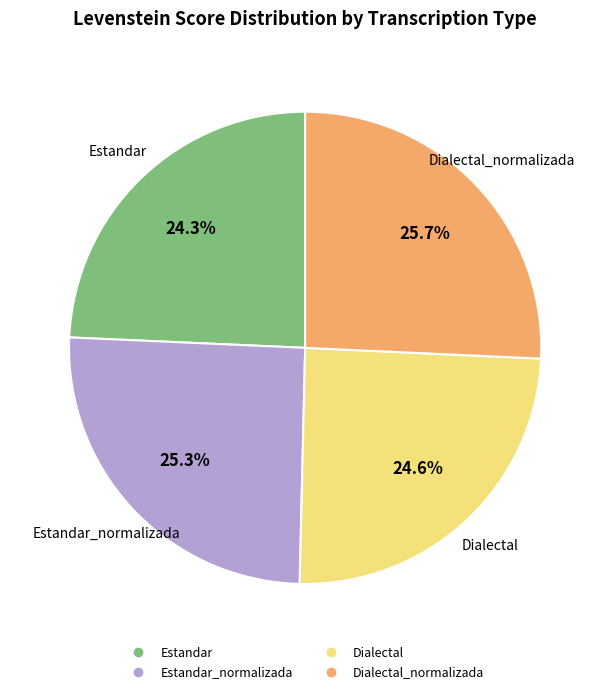

Is there a majority slice in this chart?

No